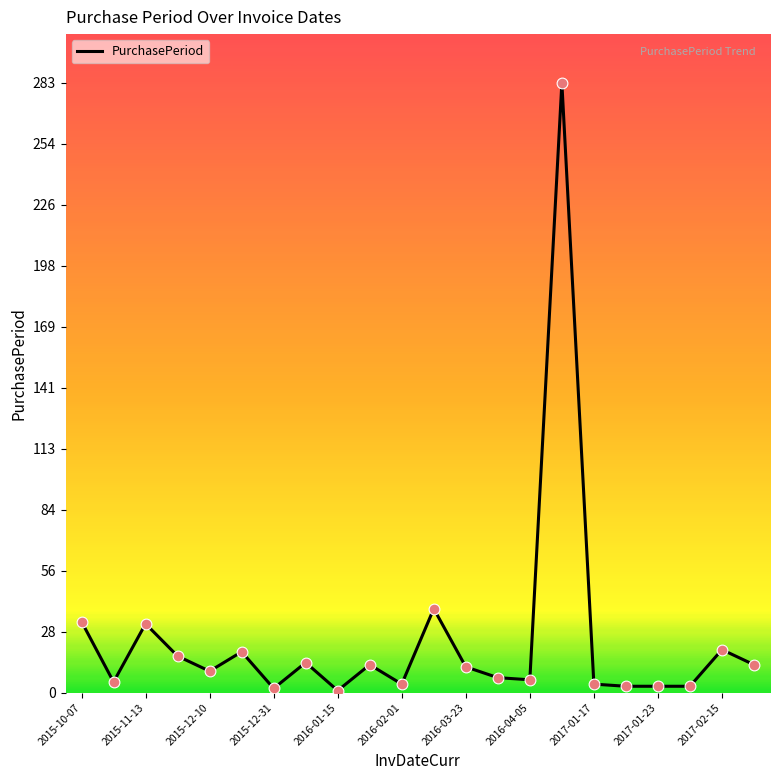

What is the difference between the maximum and minimum values?

282